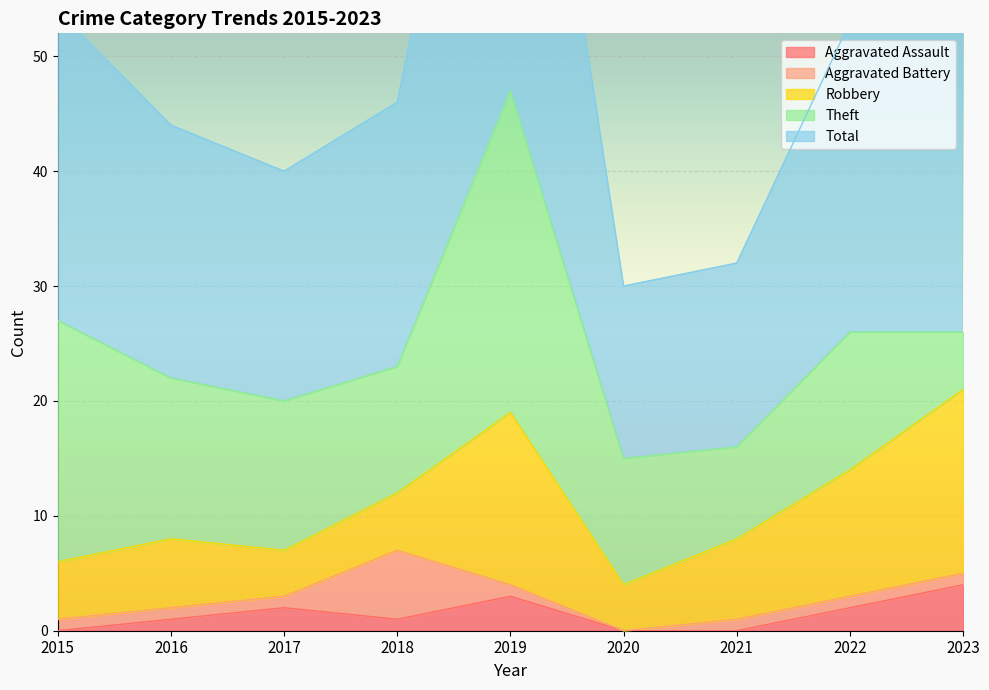

The Aggravated Assault series shows 2 at 2022. True or false?

True